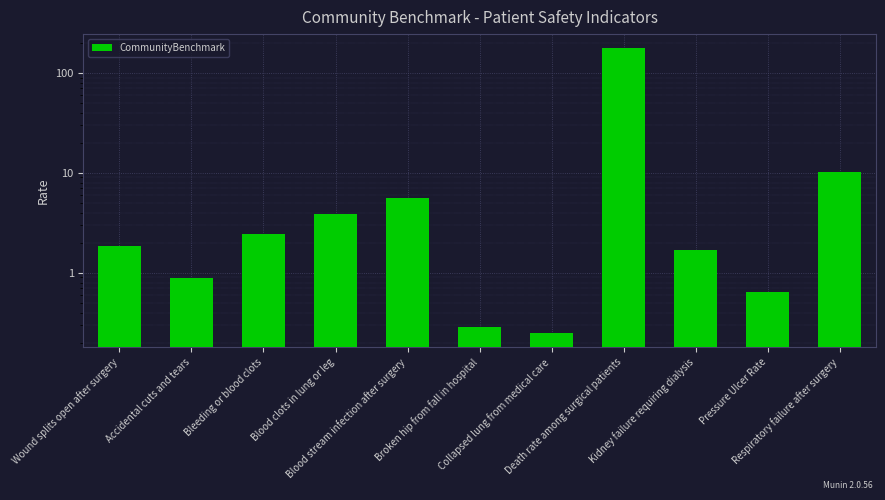

The chart shows a value of 0.1 at Collapsed lung from medical care. True or false?

False